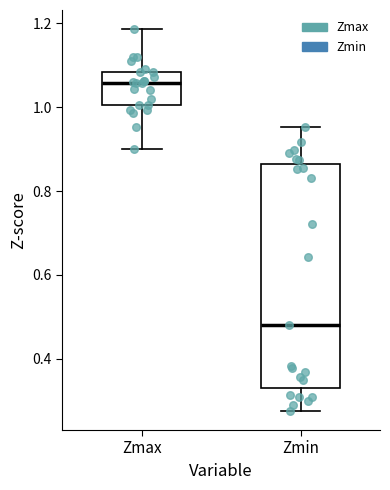

Where does the lower whisker of the box for Zmin end on the y-axis? The values are not printed on the chart, so give them approximately, as read against the axis.

0.28